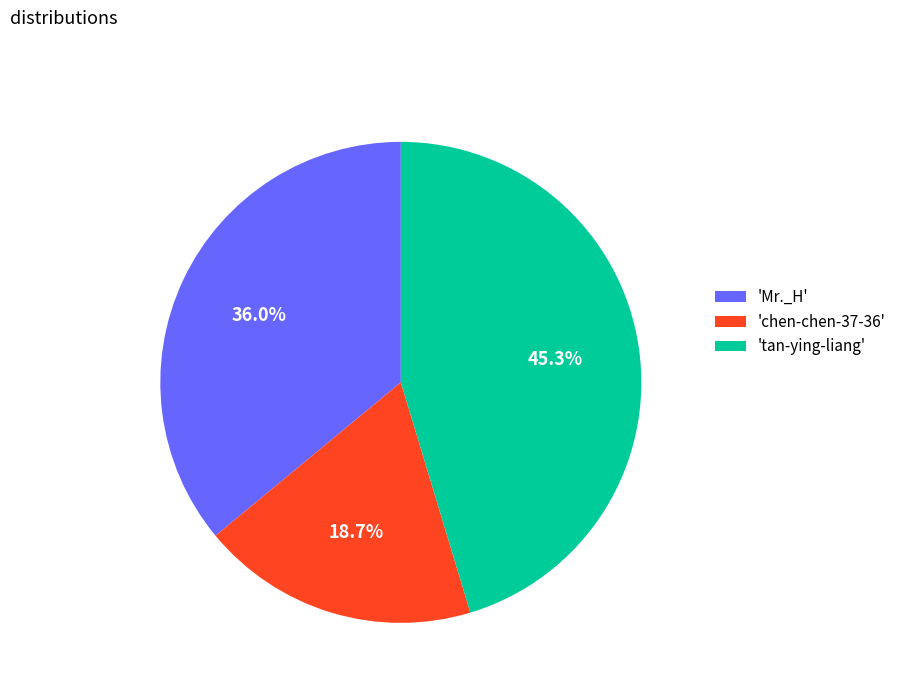

Between 'Mr._H' and 'chen-chen-37-36', which is larger?

'Mr._H'